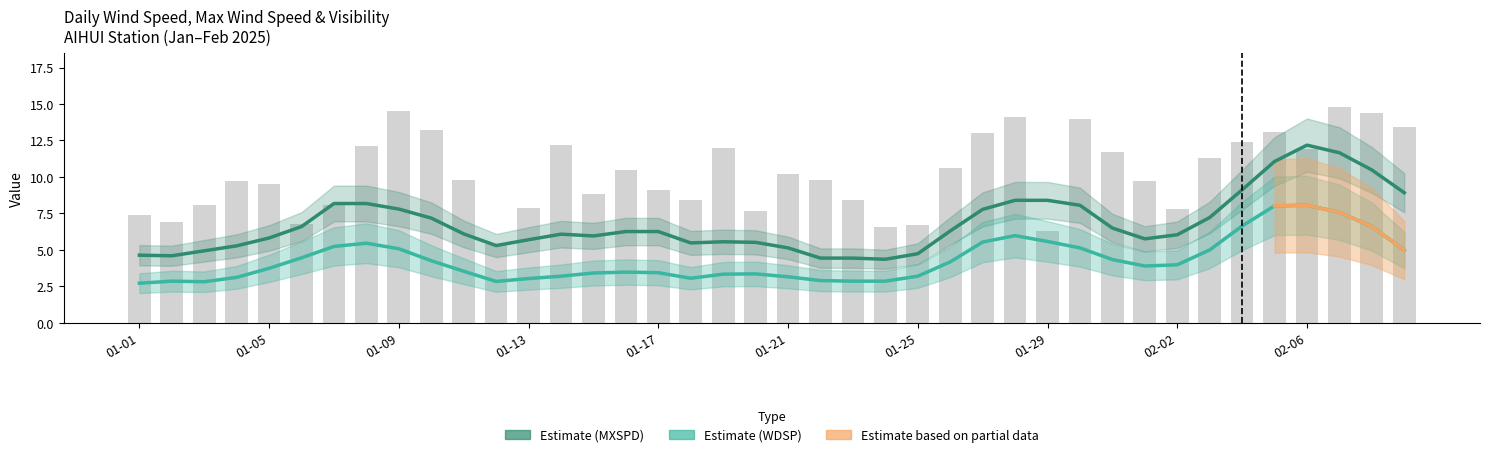

What is the label of the 9th bar from the right?

2025-02-01